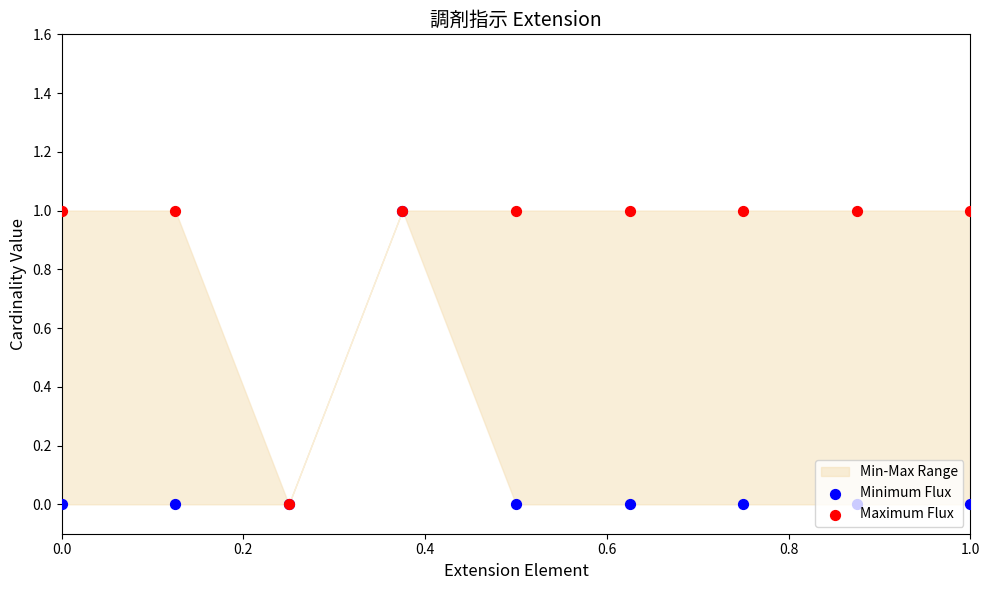

Which series reaches the maximum Y coordinate?

Minimum Flux